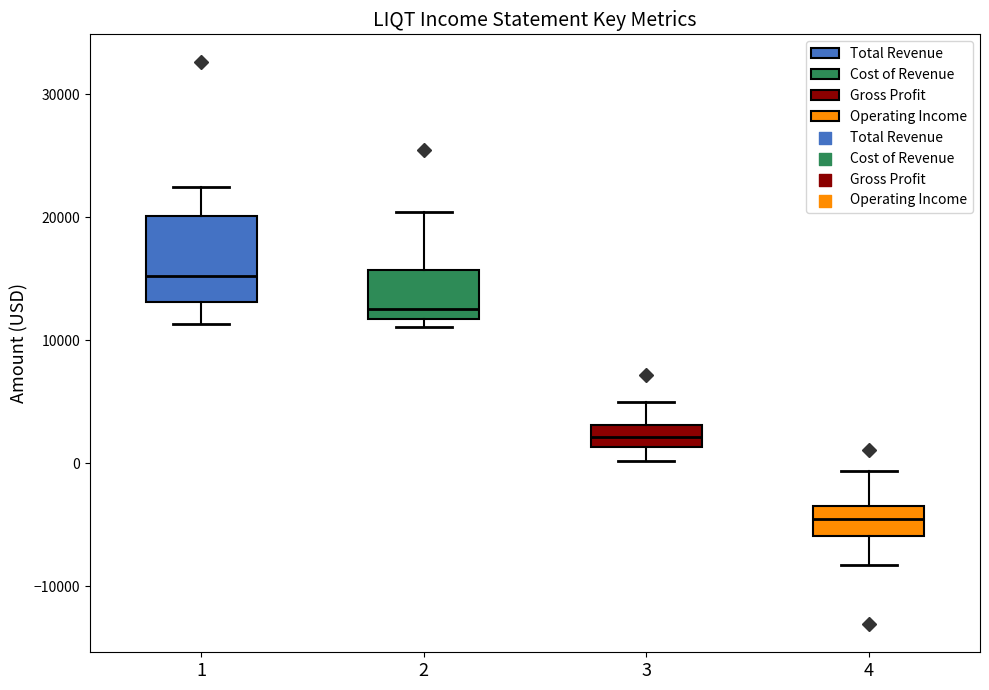

Reading left to right, read every box against the y-axis: the position of its median line, the range the box covers, and the ends of its whiskers. The values are not printed on the chart, so give them approximately, as read against the axis.

1: median 15000, box 13000 to 20000, whiskers 11000 to 23000
2: median 13000, box 12000 to 16000, whiskers 11000 to 20000
3: median 2000, box 1000 to 3000, whiskers 0 to 5000
4: median -5000, box -6000 to -4000, whiskers -8000 to -1000